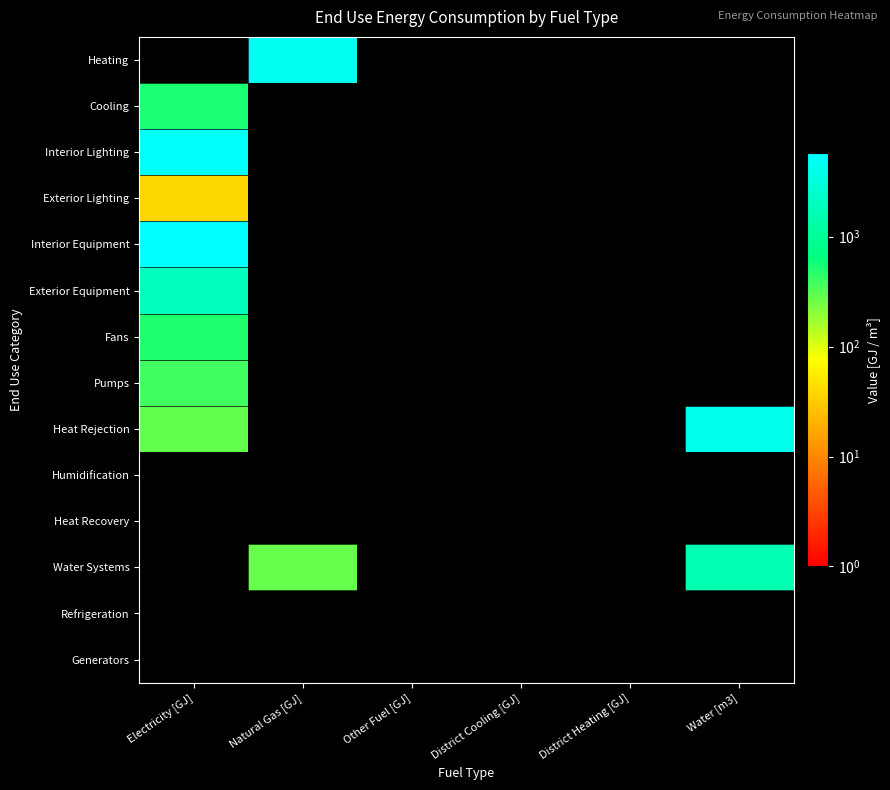

Between Electricity [GJ] and Water [m3], which series saw the biggest shift?

Heat Rejection